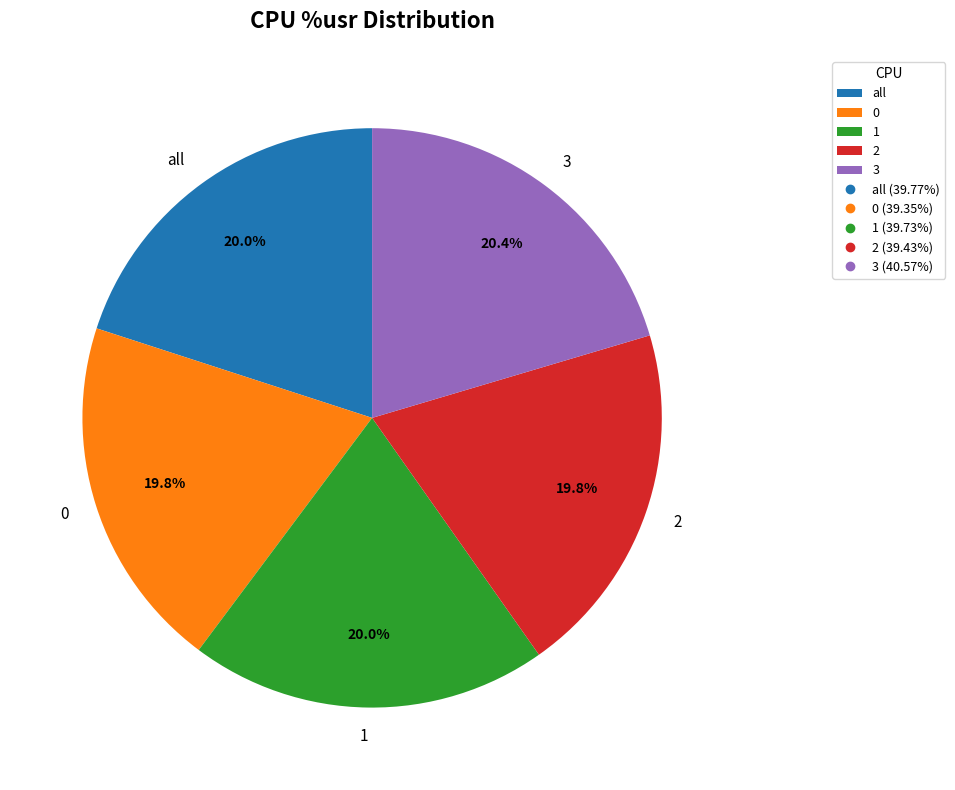

Is 2 the majority of the pie?

No